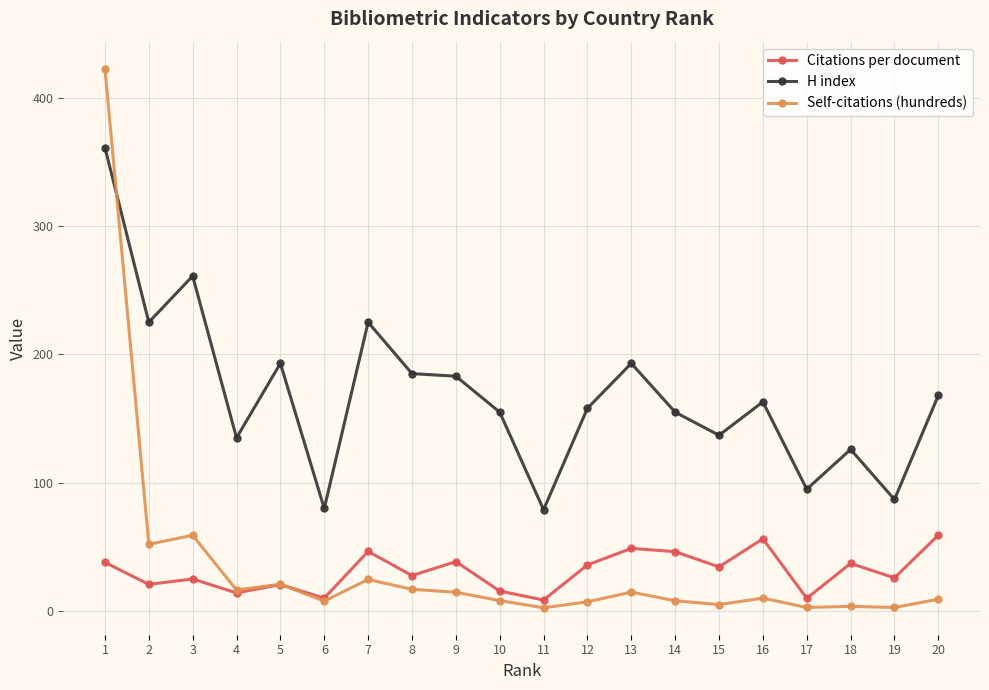

Does the chart have visible grid lines?

Yes